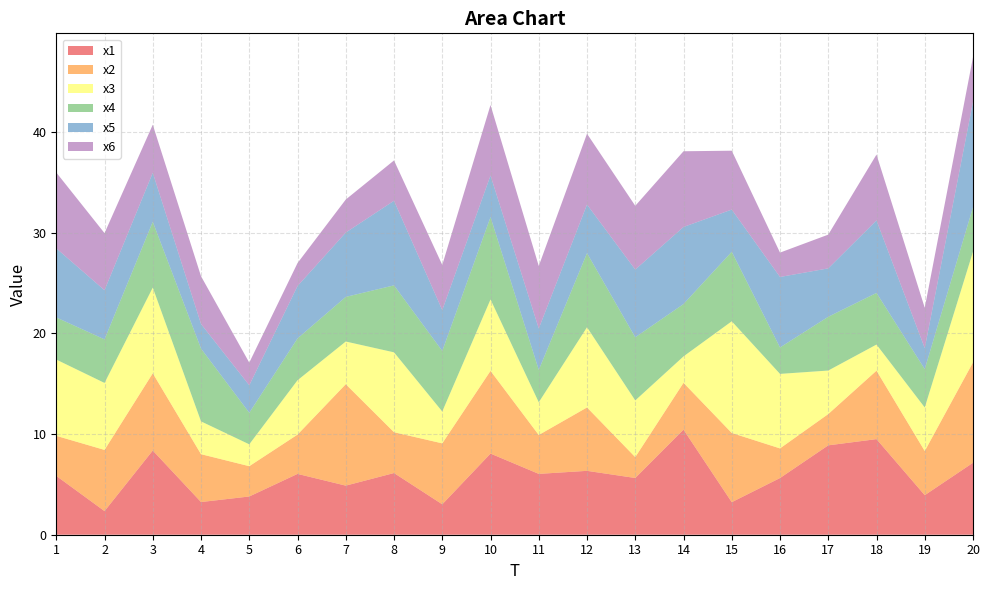

Reading left to right, extract all data points from this chart.

x1: 5.8	2.3	8.4	3.2	3.8	6.0	4.9	6.1	3.0	8.1	6.0	6.3	5.6	10.4	3.2	5.6	8.9	9.5	3.9	7.1
x2: 4.0	6.1	7.7	4.8	3.0	3.9	10.1	4.1	6.1	8.2	3.9	6.3	2.1	4.7	6.9	2.9	3.1	6.8	4.4	10.0
x3: 7.6	6.7	8.5	3.3	2.2	5.4	4.2	7.9	3.2	7.1	3.2	8.0	5.6	2.6	11.1	7.4	4.3	2.6	4.3	11.0
x4: 4.2	4.3	6.5	7.2	3.1	4.2	4.4	6.7	6.0	8.2	3.2	7.4	6.3	5.2	6.9	2.6	5.3	5.1	3.8	4.4
x5: 6.9	4.9	4.9	2.4	2.7	5.2	6.4	8.4	4.1	4.1	4.1	4.8	6.7	7.7	4.2	7.0	4.8	7.2	2.1	10.5
x6: 7.5	5.7	4.8	4.7	2.3	2.3	3.3	4.0	4.5	7.0	6.2	7.0	6.3	7.5	5.8	2.4	3.4	6.5	4.0	4.4